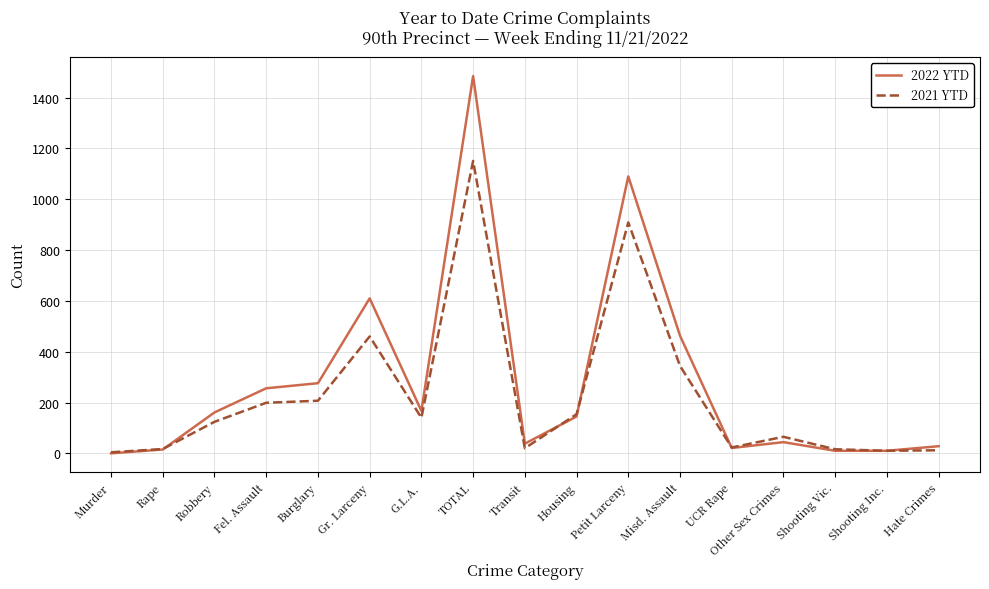

Is the value of 2022 YTD at G.L.A. greater than the value of 2021 YTD at Shooting Vic.?

Yes